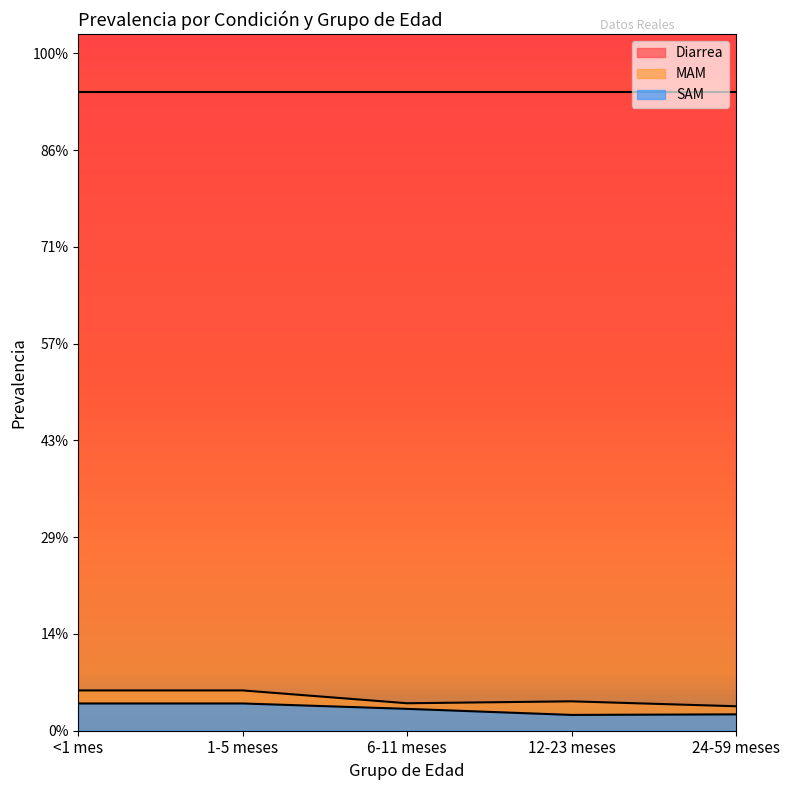

True or false: SAM has a value of 0.1 at 12-23 meses.

True